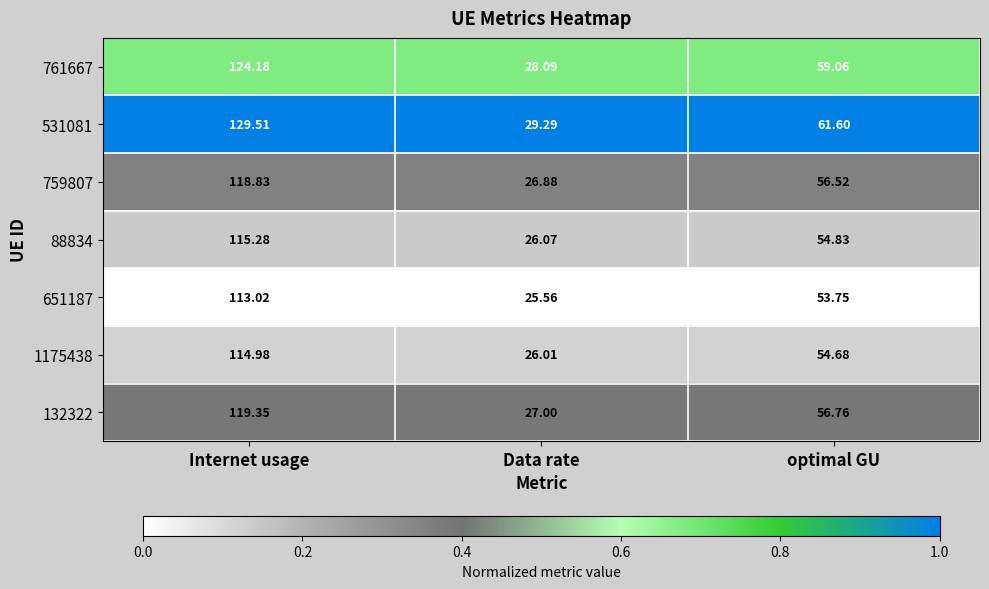

At which category is the sum across all series the highest?

Internet usage